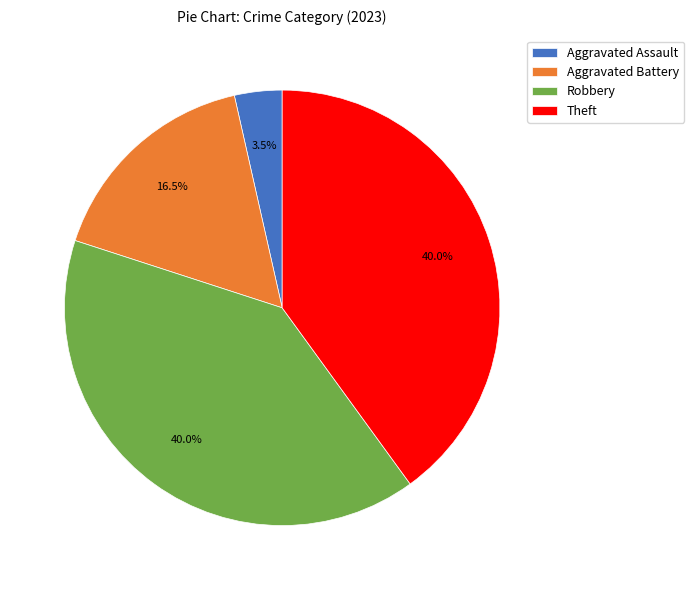

Does any single category account for the majority?

No